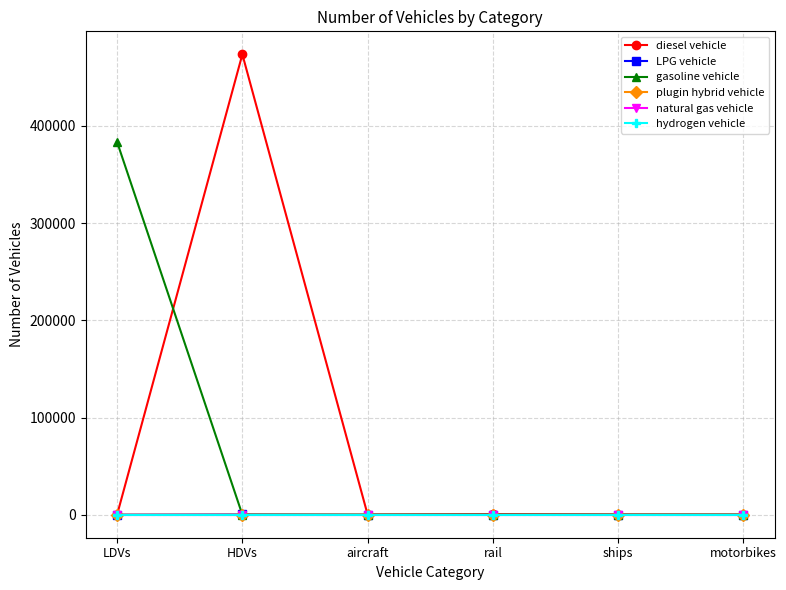

Where is the first local minimum for diesel vehicle?

aircraft